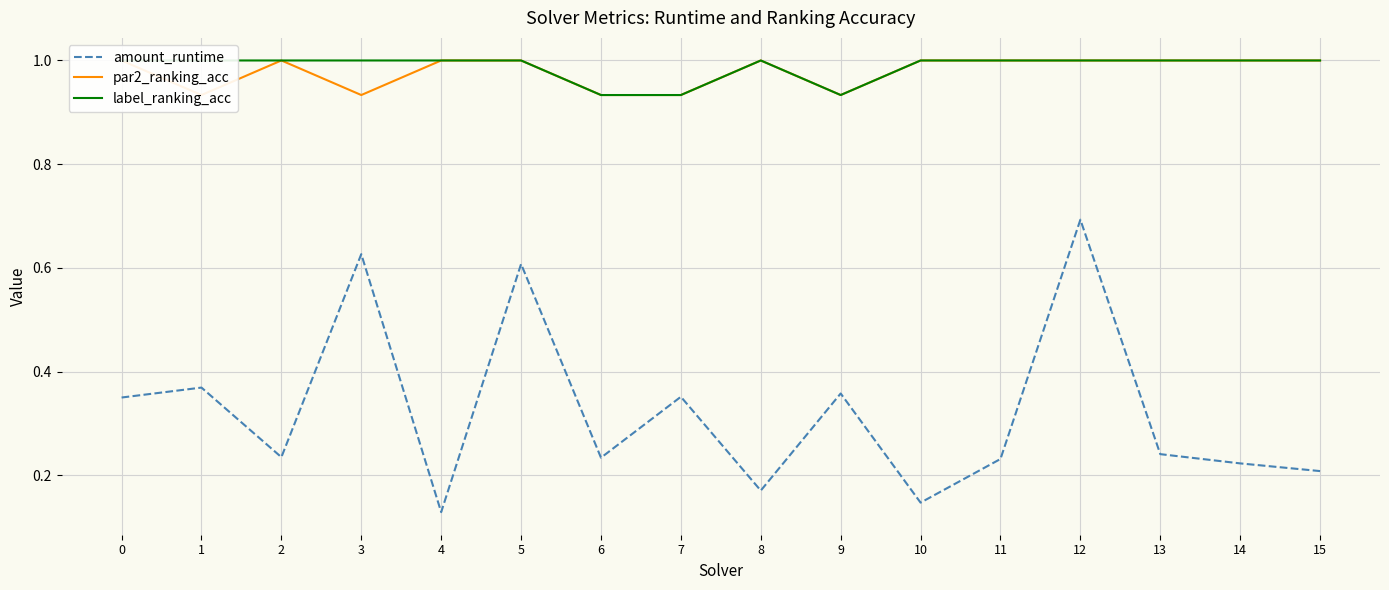

Is this an area chart (filled region under the line)?

No